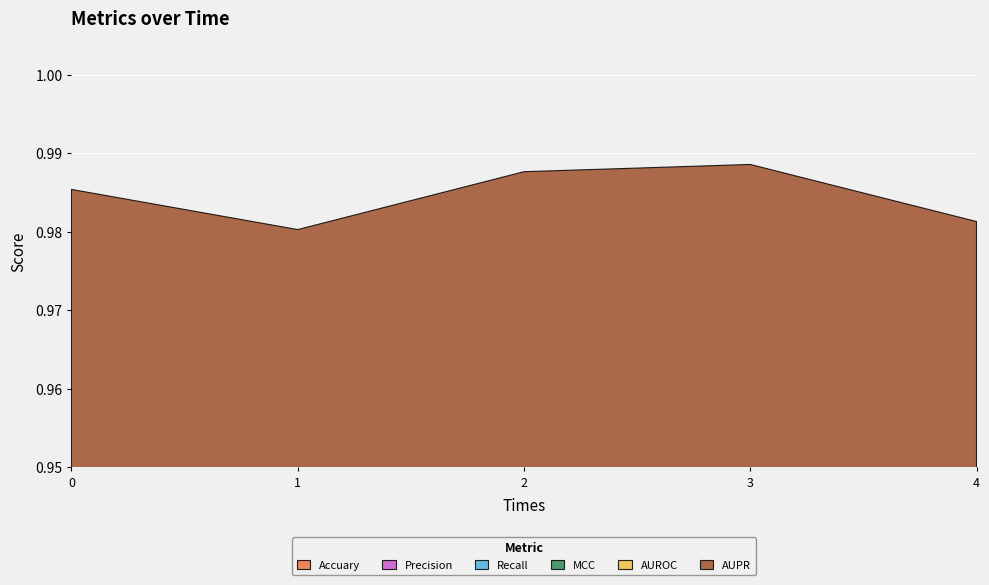

How many interior local peaks does the AUROC series have?

1